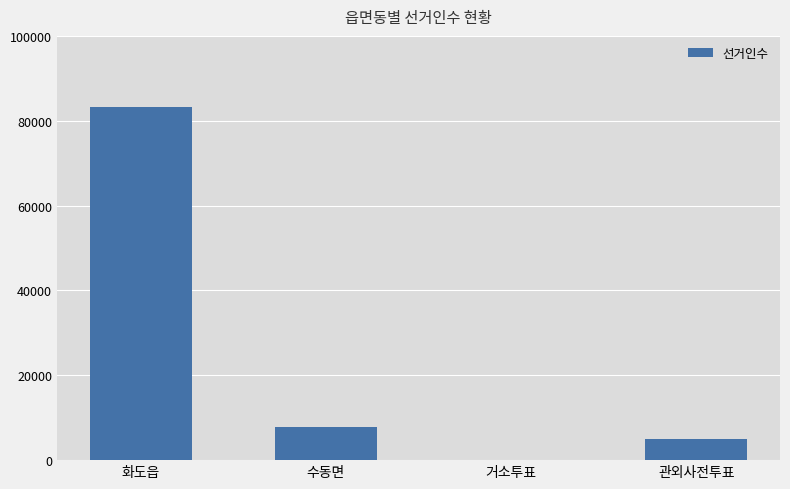

What is the greatest value displayed?

83171